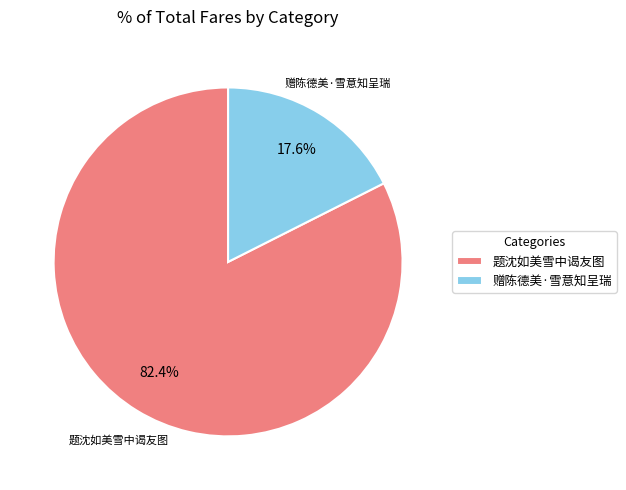

To the nearest percent, what is the combined percentage of 赠陈德美·雪意知呈瑞 and 题沈如美雪中谒友图?

100%